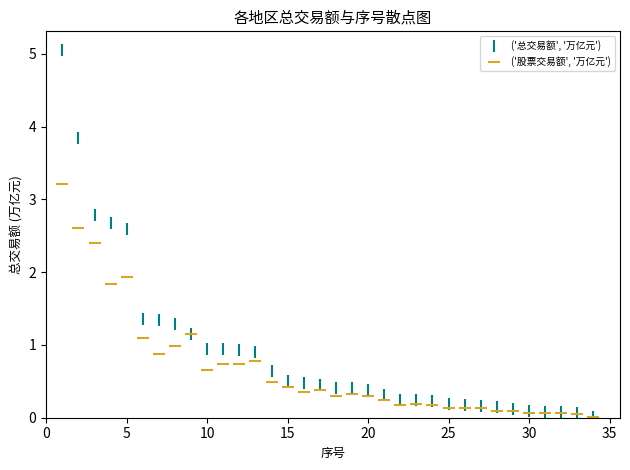

Across all series, what Y value is closest to 2?

1.9